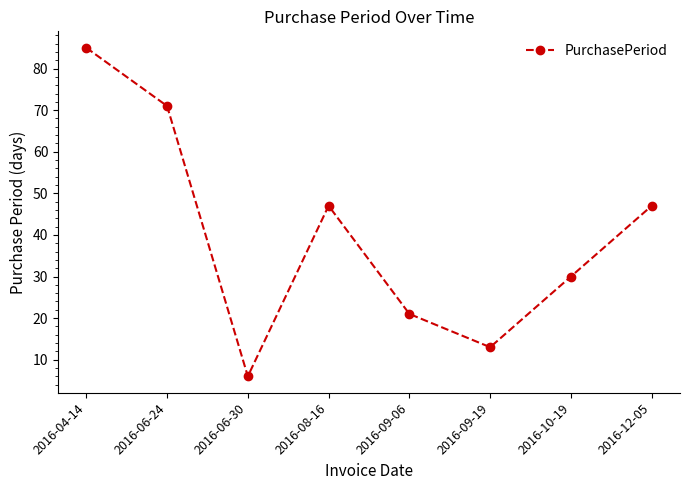

True or false: there are more than 0 points higher than both neighbors.

True